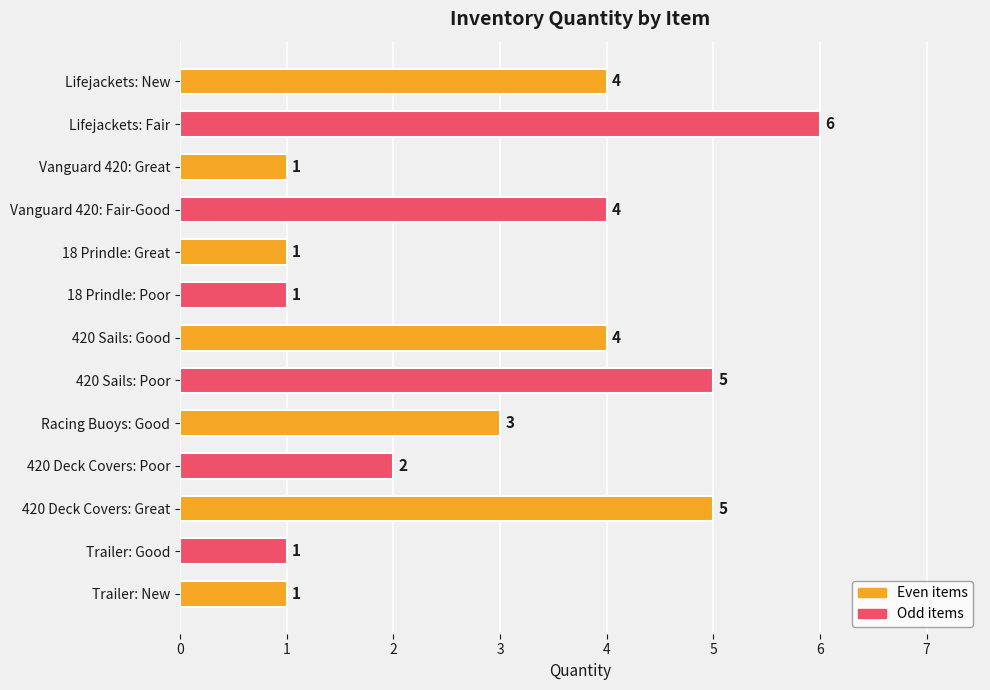

What is the change in value from Lifejackets: New to Vanguard 420: Great?

-3